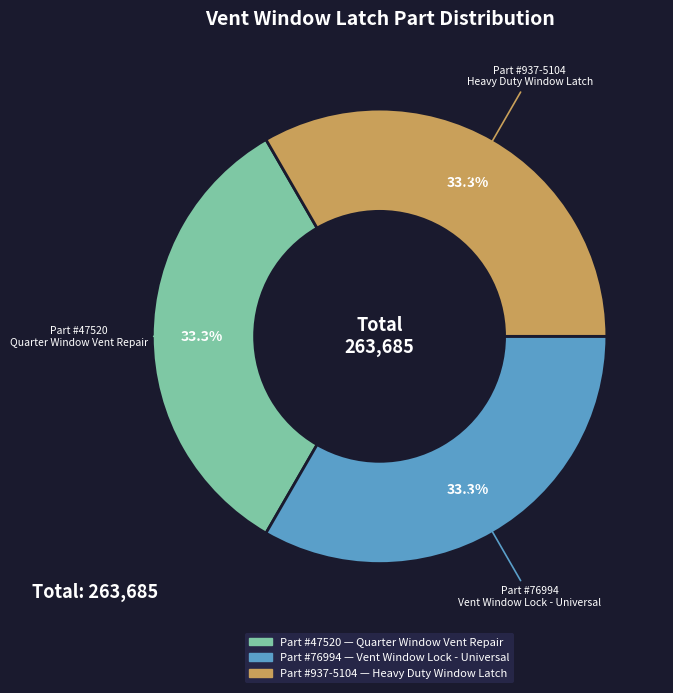

Is there a majority slice in this chart?

No